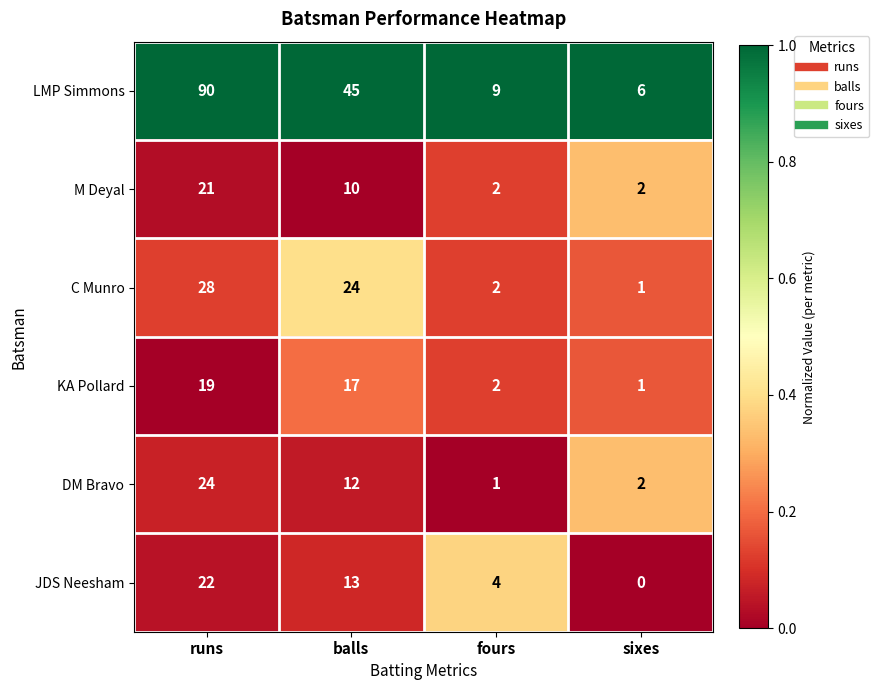

What is the total value across all series at sixes?

12